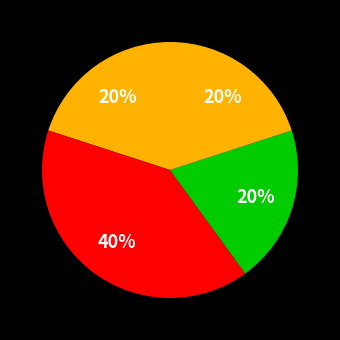

Count the number of slices in the pie.

4